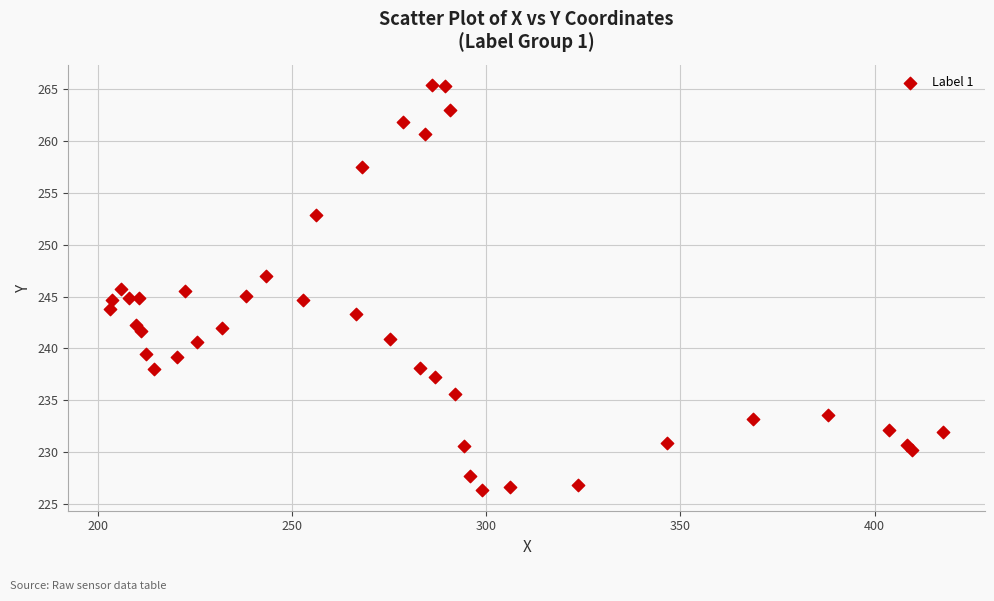

What is the range of X values (max minus min)?

214.5